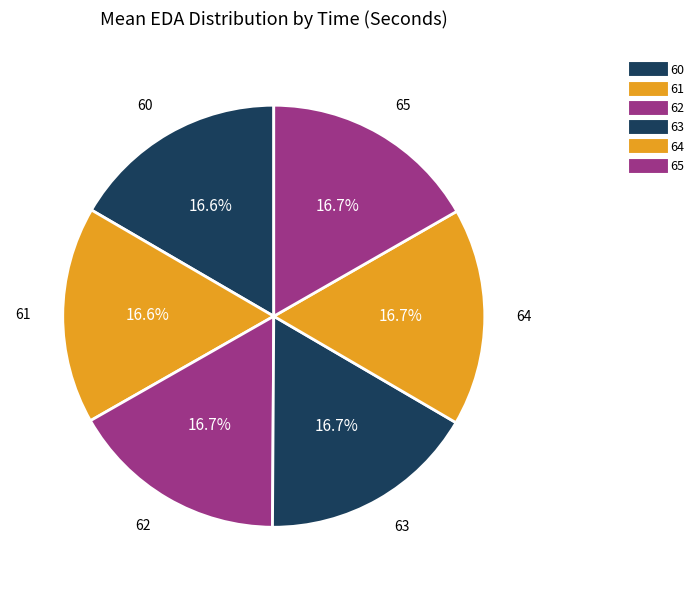

To the nearest percent, what percentage of the pie is 60?

17%